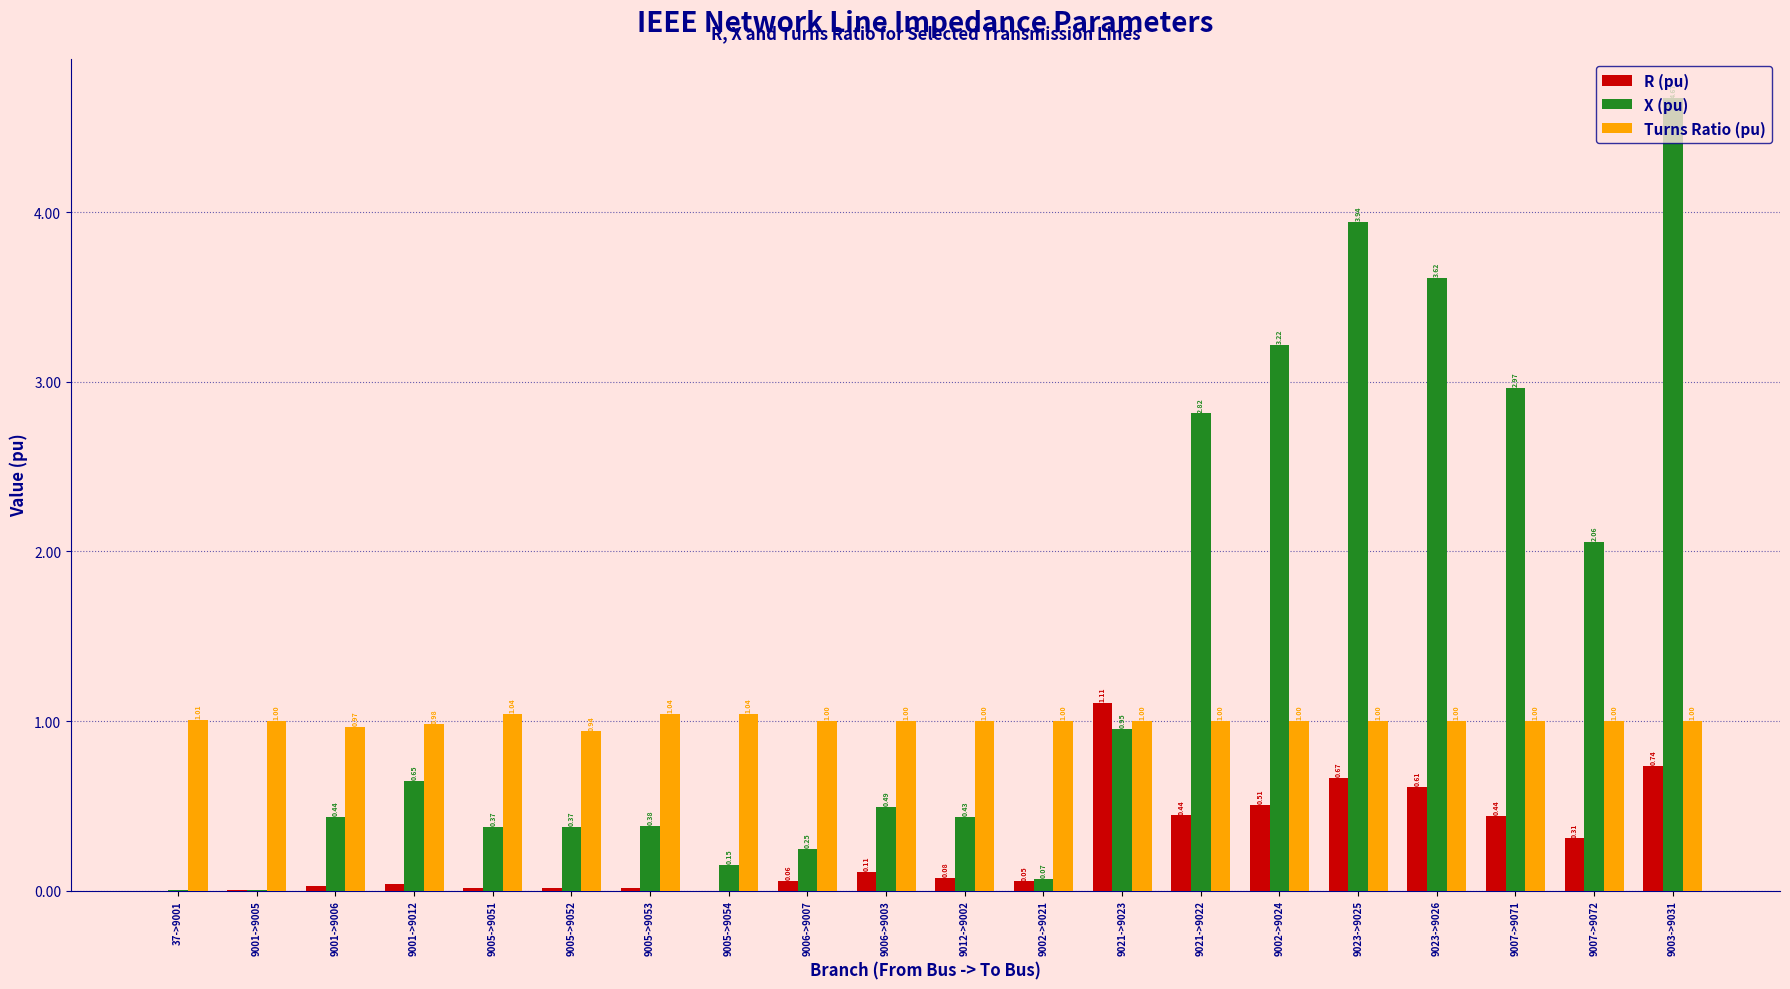

Between 9006->9003 and 9021->9023, which series saw the biggest shift?

R (pu)